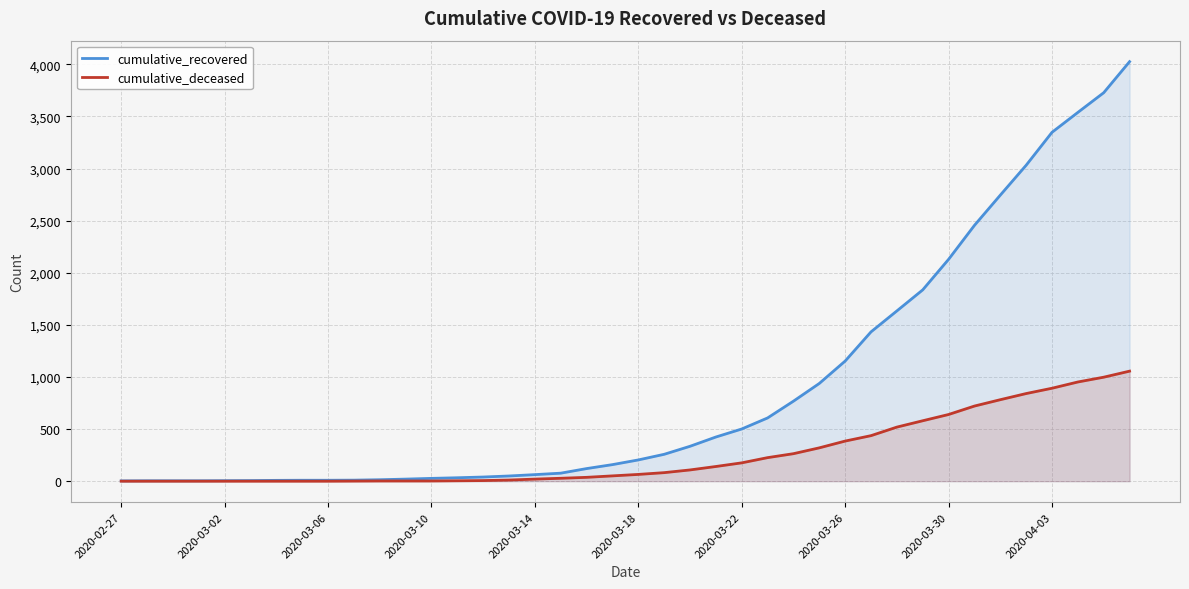

What value does the cumulative_recovered series have at 34?

2745